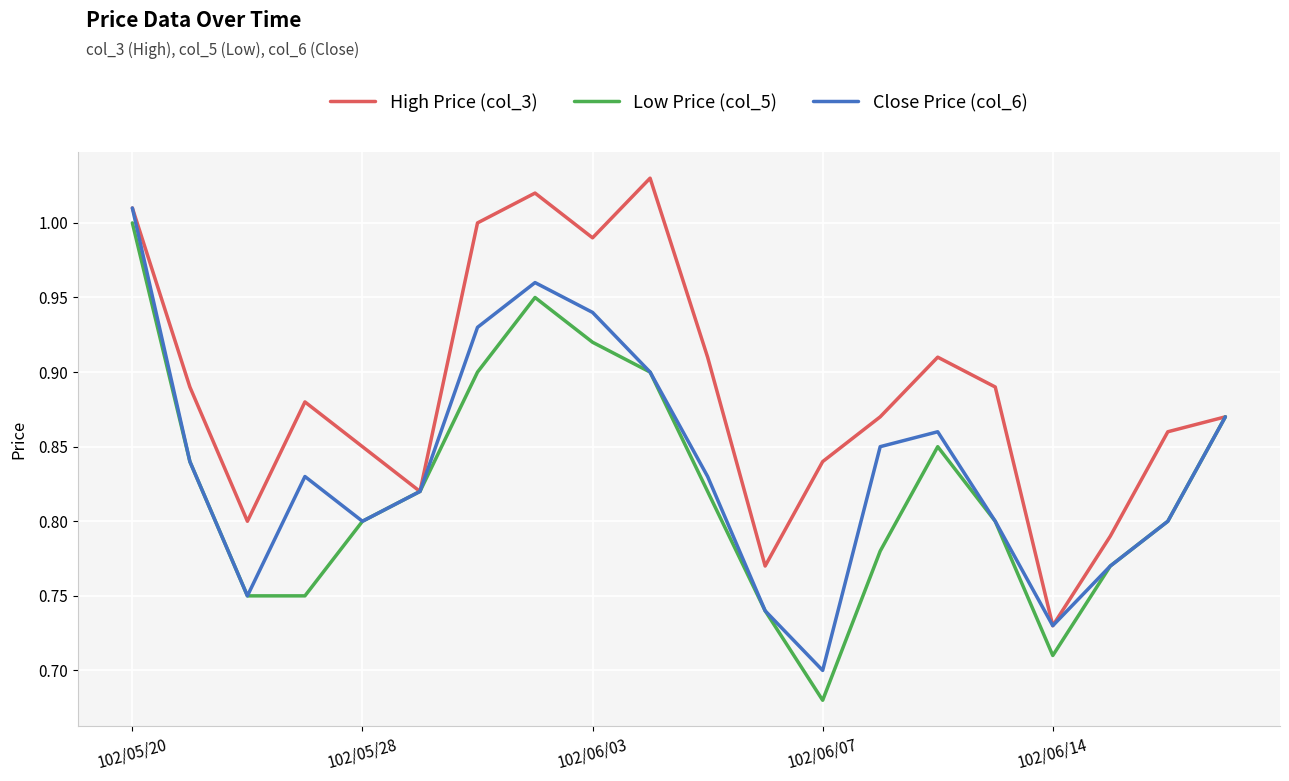

List the series in order of their overall mean, highest first.

High Price (col_3), Close Price (col_6), Low Price (col_5)